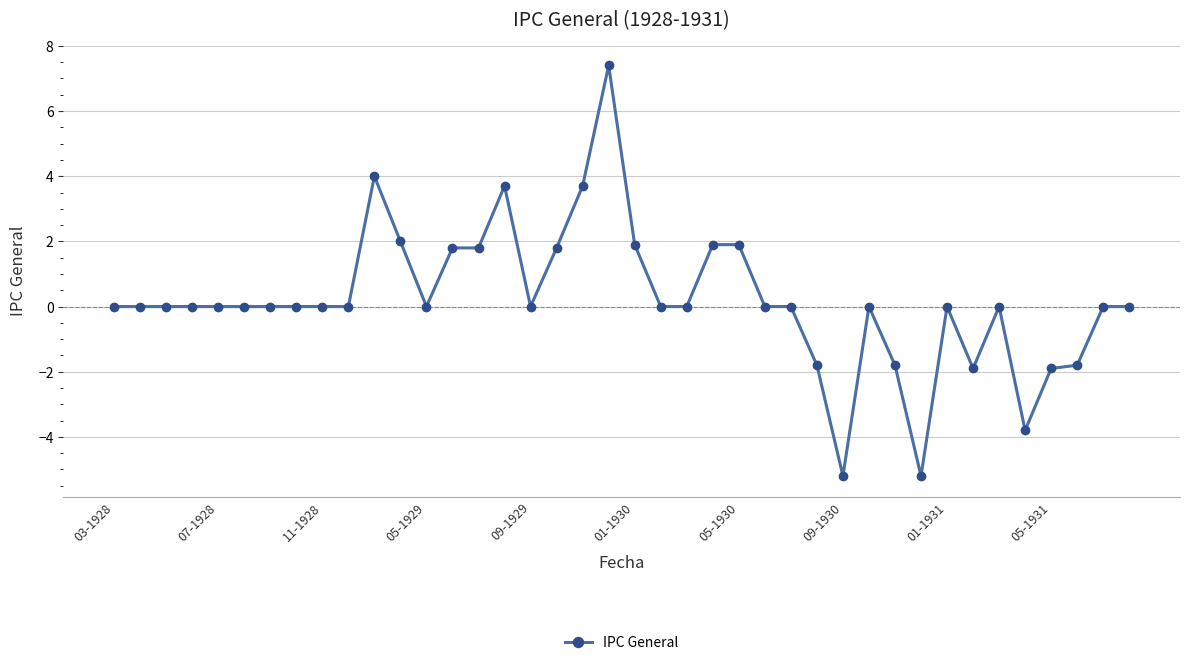

What is the greatest value displayed?

7.4